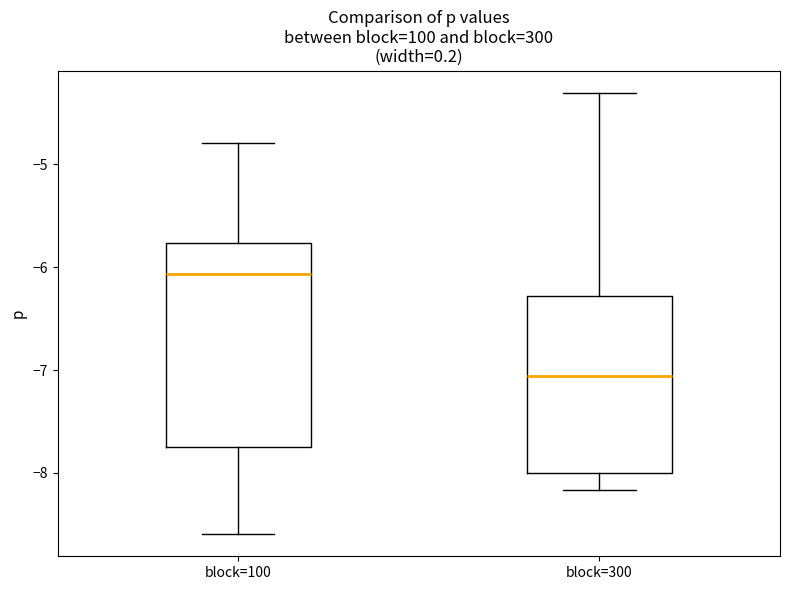

Which box has the lowest median line?

block=300